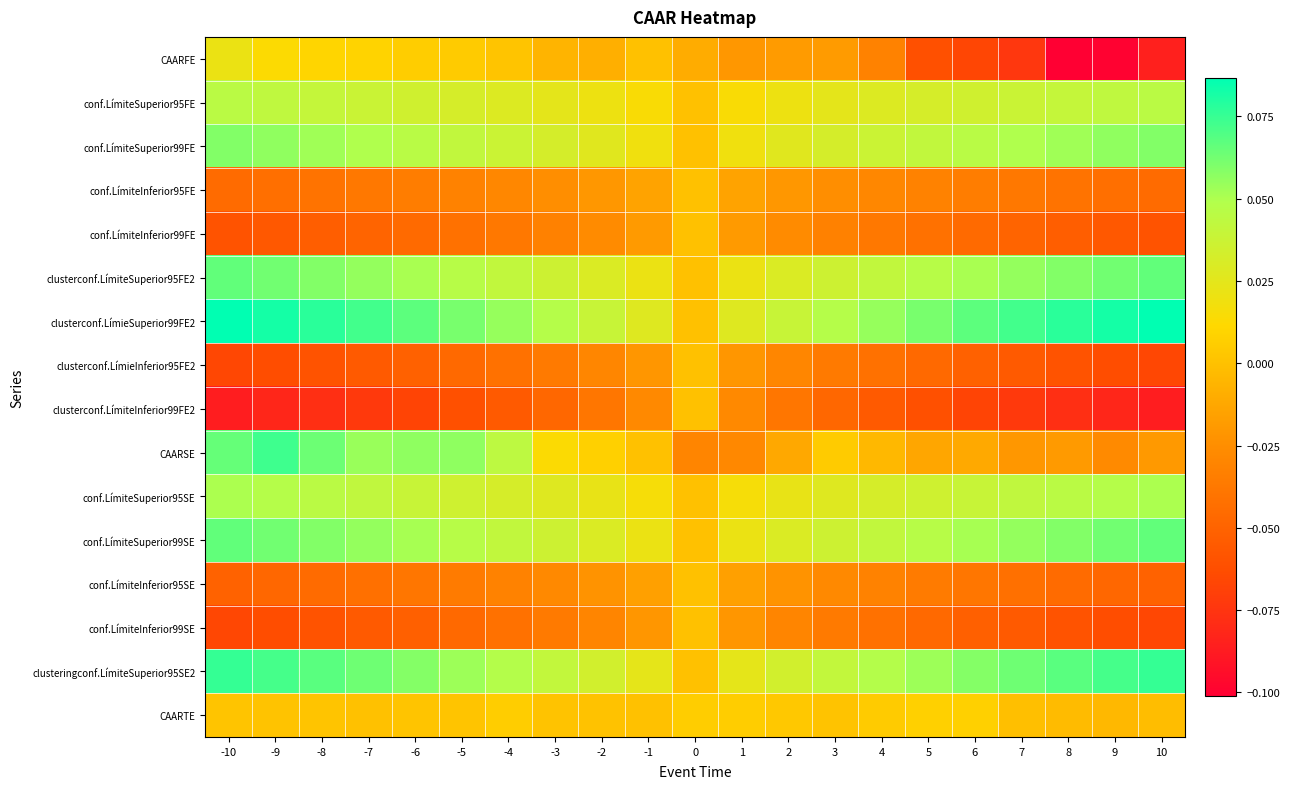

At 7, list the series in order from smallest to largest.

CAARFE, clusterconf.LímiteInferior99FE2, conf.LímiteInferior99SE, clusterconf.LímieInferior95FE2, conf.LímiteInferior99FE, conf.LímiteInferior95SE, conf.LímiteInferior95FE, CAARSE, CAARTE, conf.LímiteSuperior95FE, conf.LímiteSuperior95SE, conf.LímiteSuperior99FE, clusterconf.LímiteSuperior95FE2, conf.LímiteSuperior99SE, clusteringconf.LímiteSuperior95SE2, clusterconf.LímieSuperior99FE2